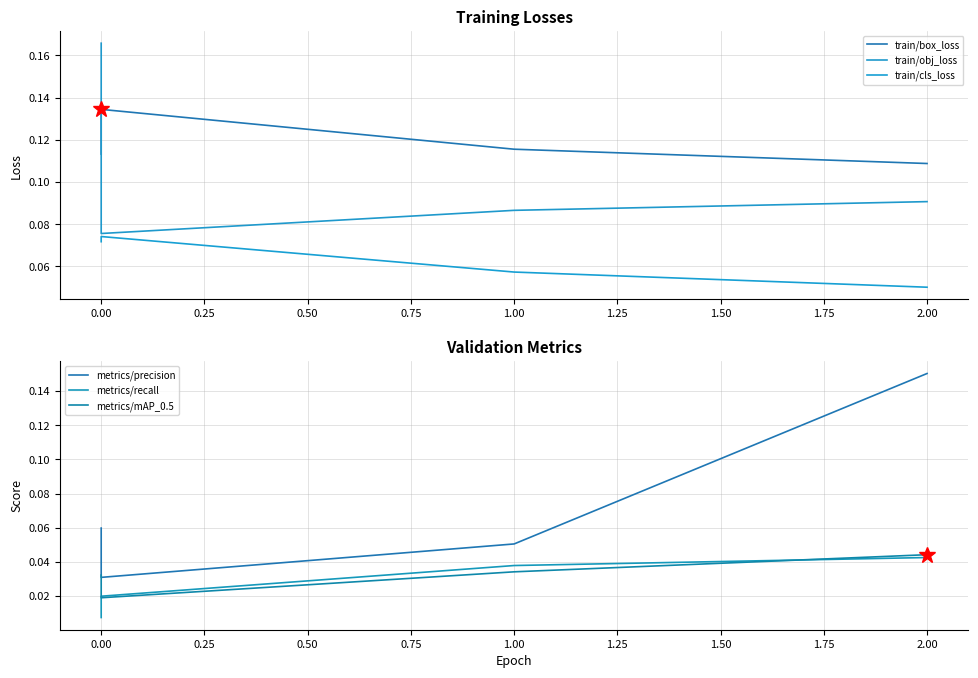

How many categories are shown in the chart?

4